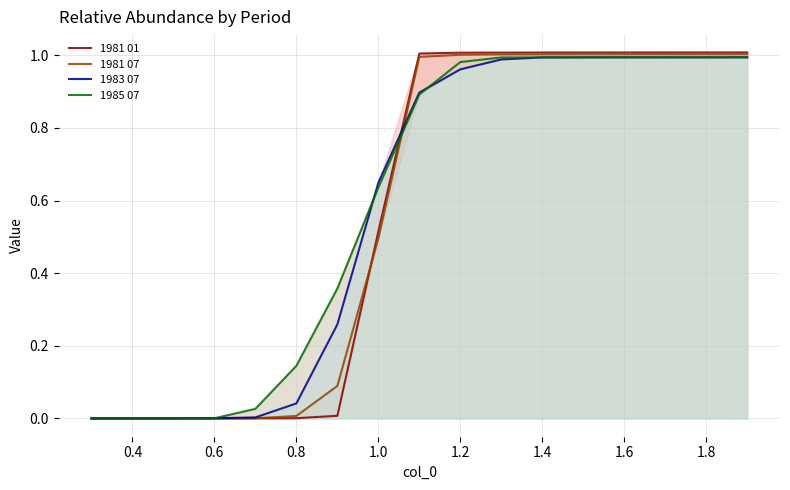

What is the sum of all 1981 07 values?

9.6